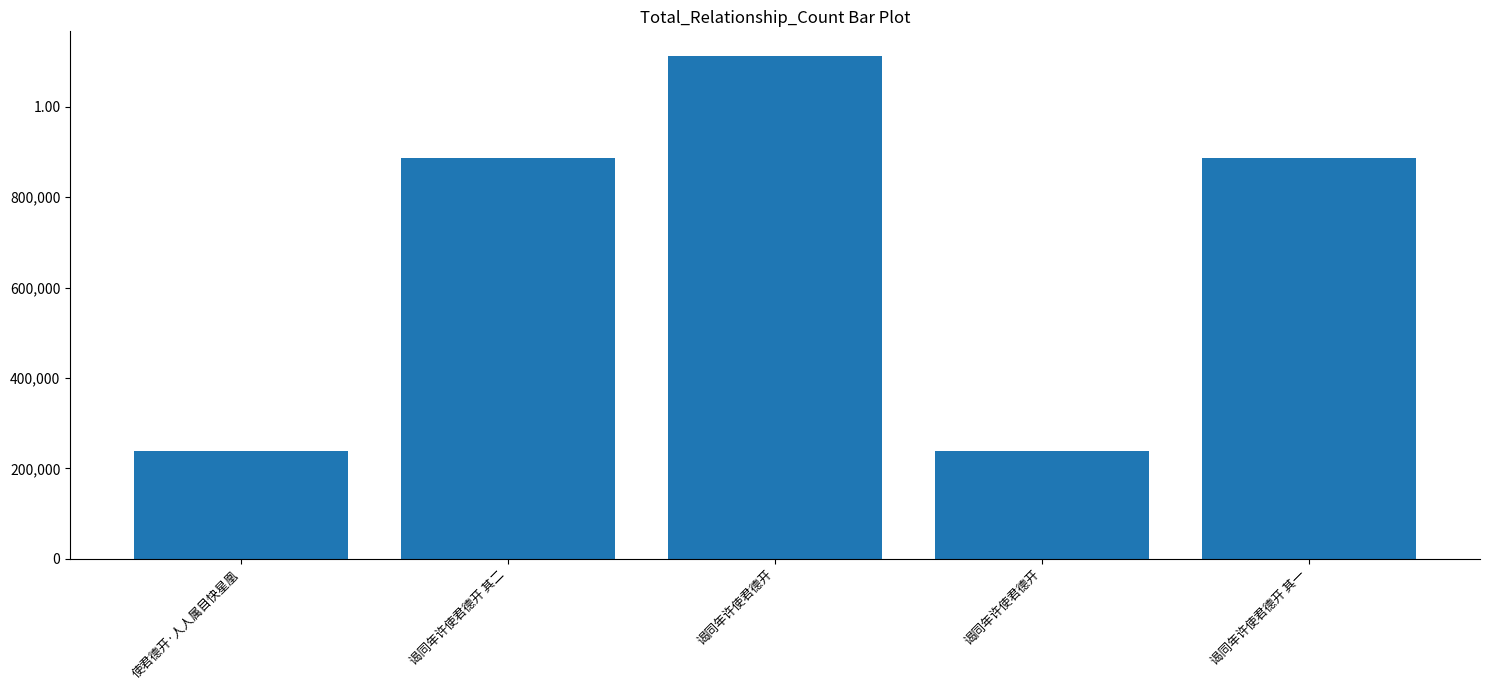

Does the chart contain any negative values?

No